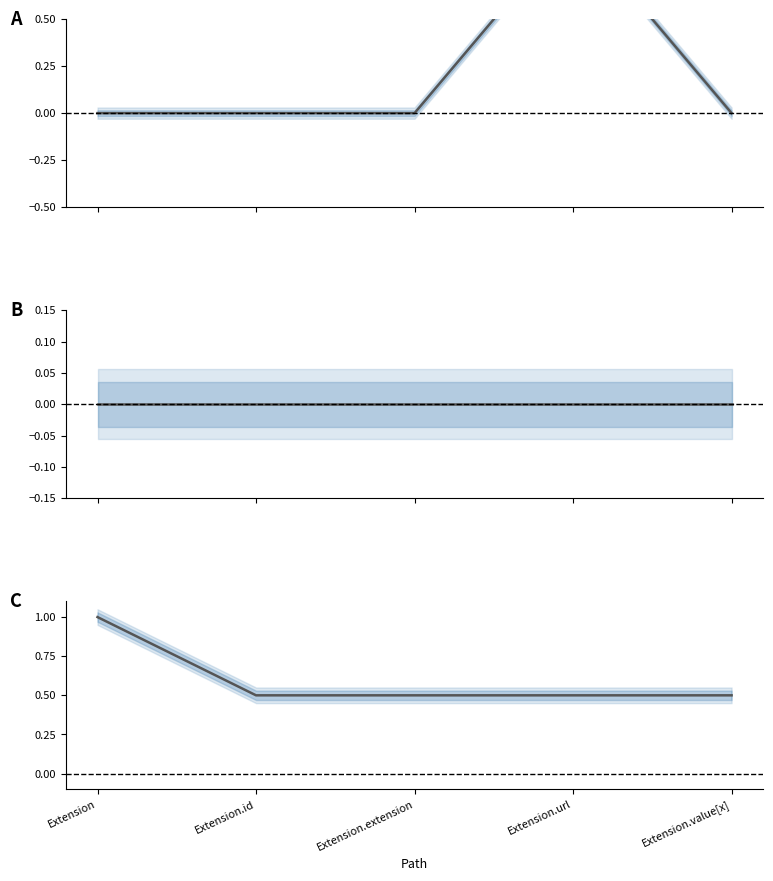

Does the chart display data point markers on the line(s)?

No